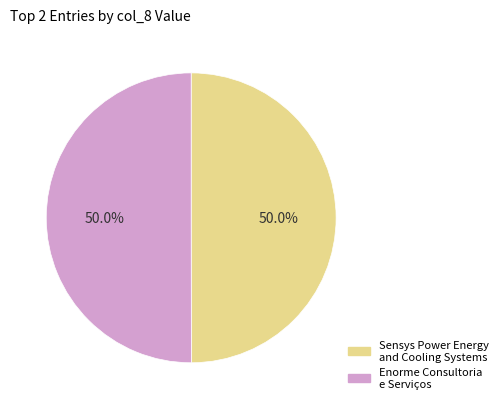

What is the ratio of the value at Enorme Consultoria e Serviços to the value at Sensys Power Energy and Cooling Systems?

1.0